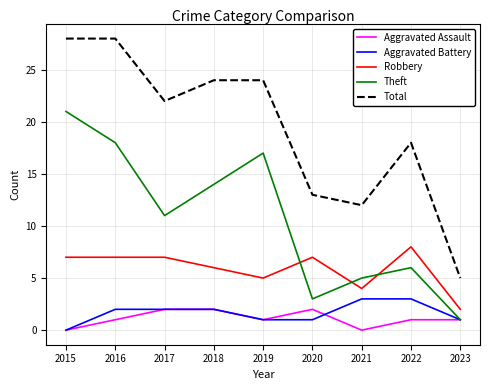

The Aggravated Battery series shows 2 at 2018. True or false?

True